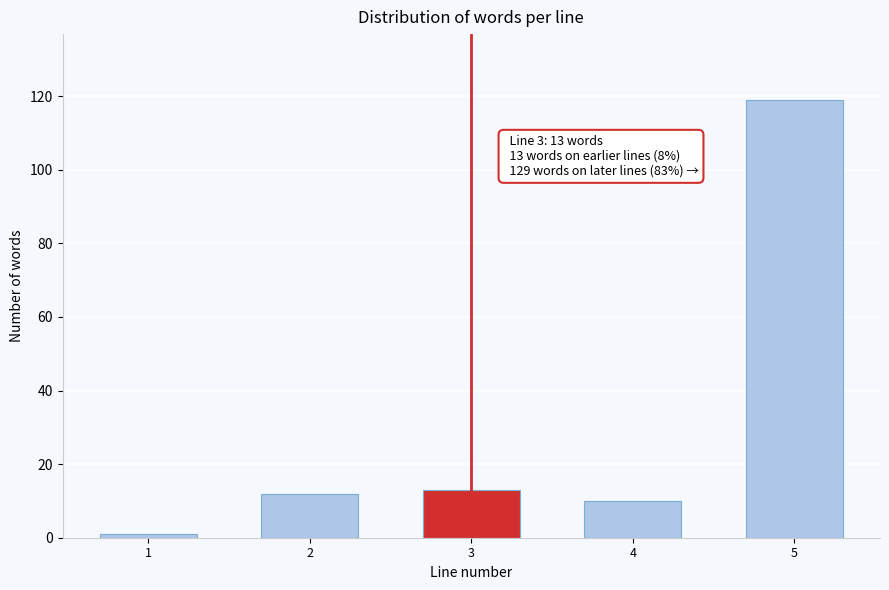

Reading right to left, list all the values displayed in this chart.

119	10	13	12	1